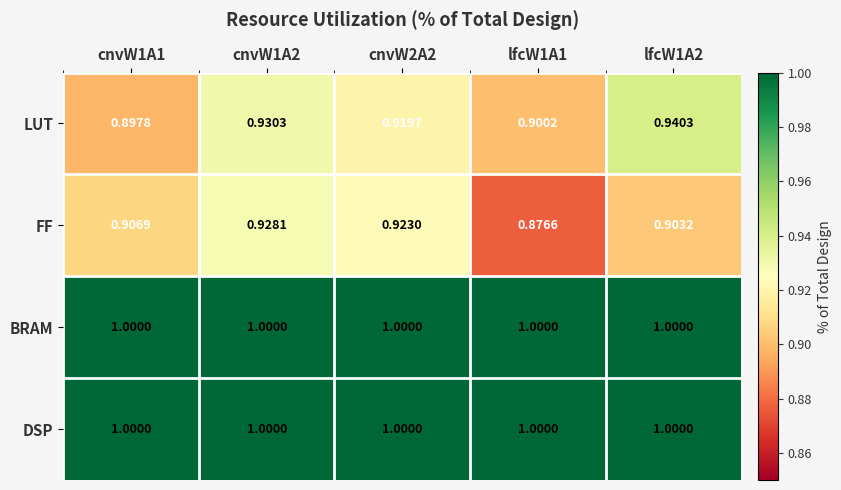

Which series has the widest spread of values?

FF